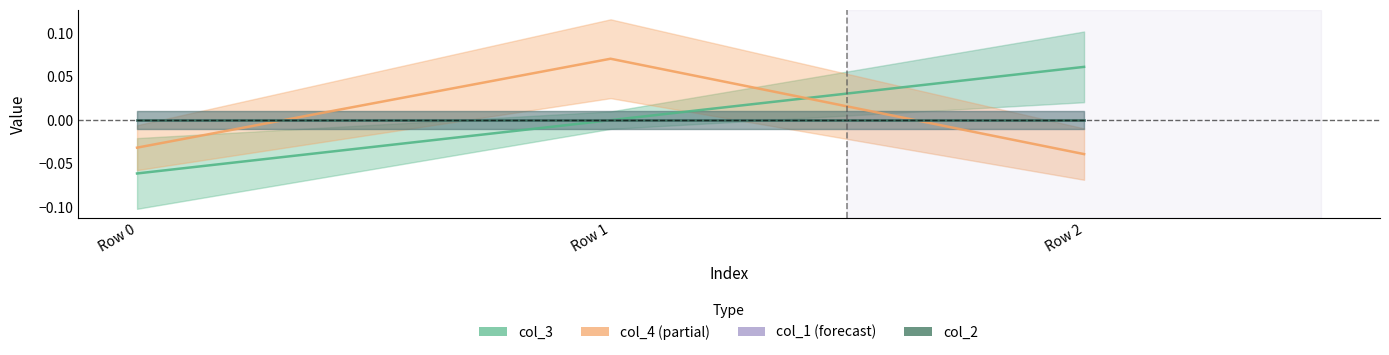

Does the chart display data point markers on the line(s)?

No